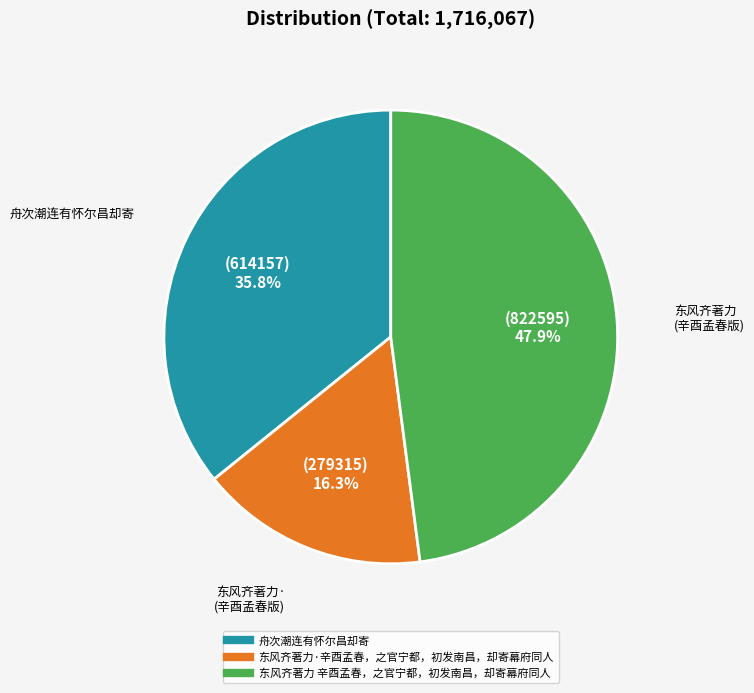

To the nearest percent, what is the difference between the 东风齐著力 辛酉孟春，之官宁都，初发南昌，却寄幕府同人 and 东风齐著力·辛酉孟春，之官宁都，初发南昌，却寄幕府同人 slice percentages?

32%